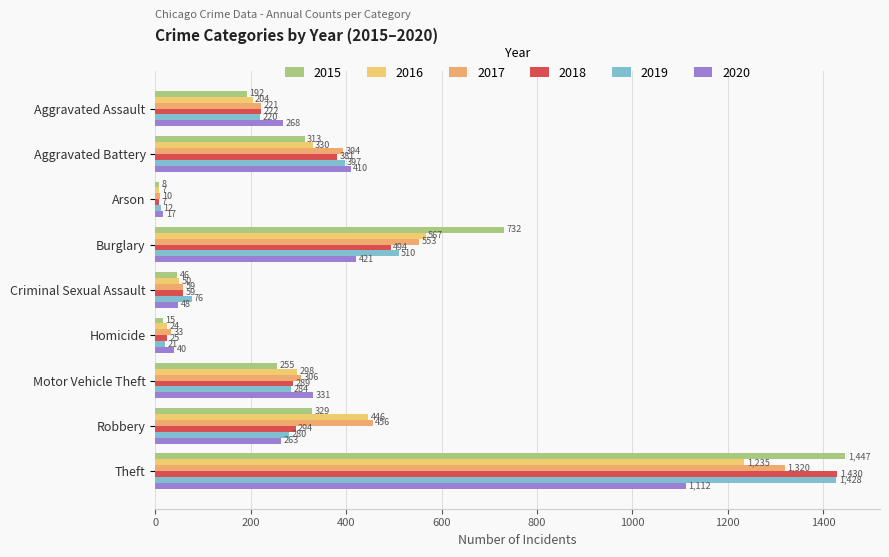

What is the label of the 2nd bar from the right?

Robbery